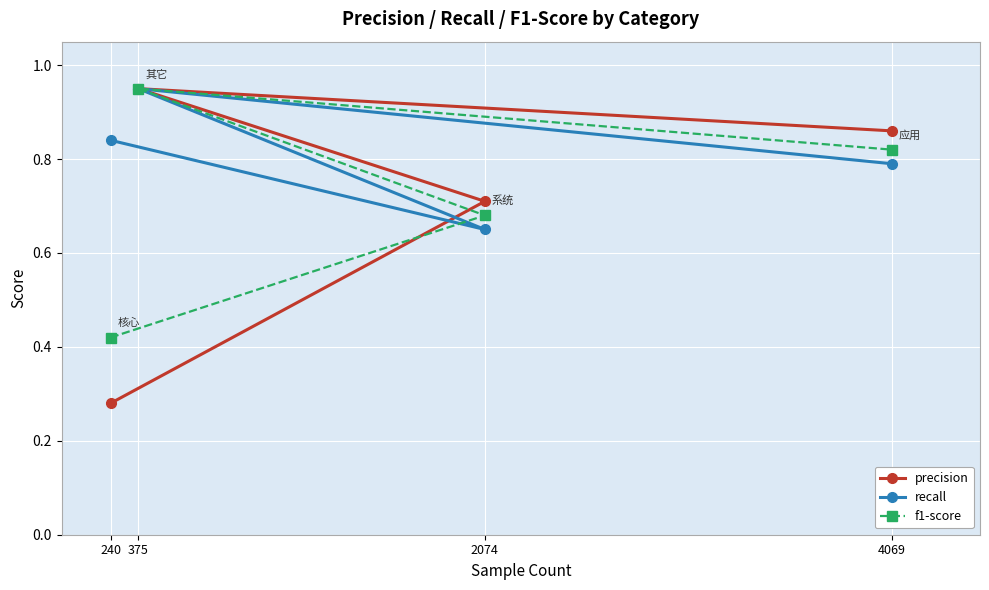

The value of precision at 240 is 0.1. True or false?

False